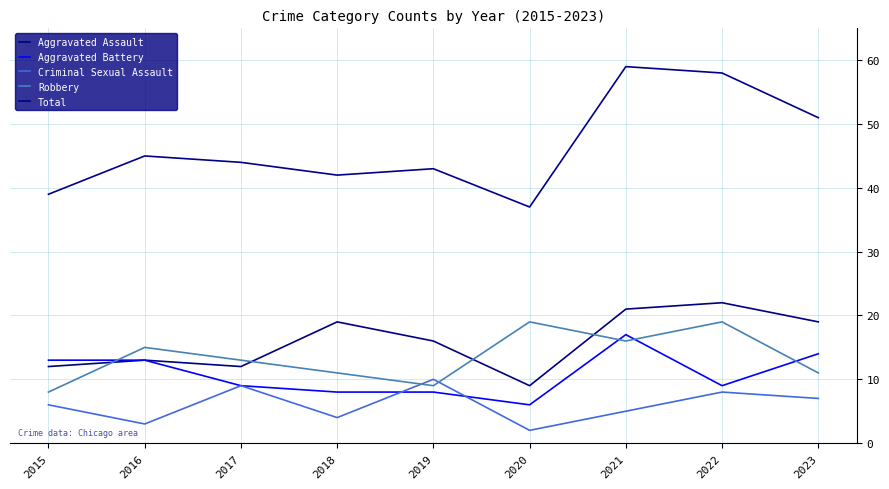

The Aggravated Battery series shows 14 at 2023. True or false?

True